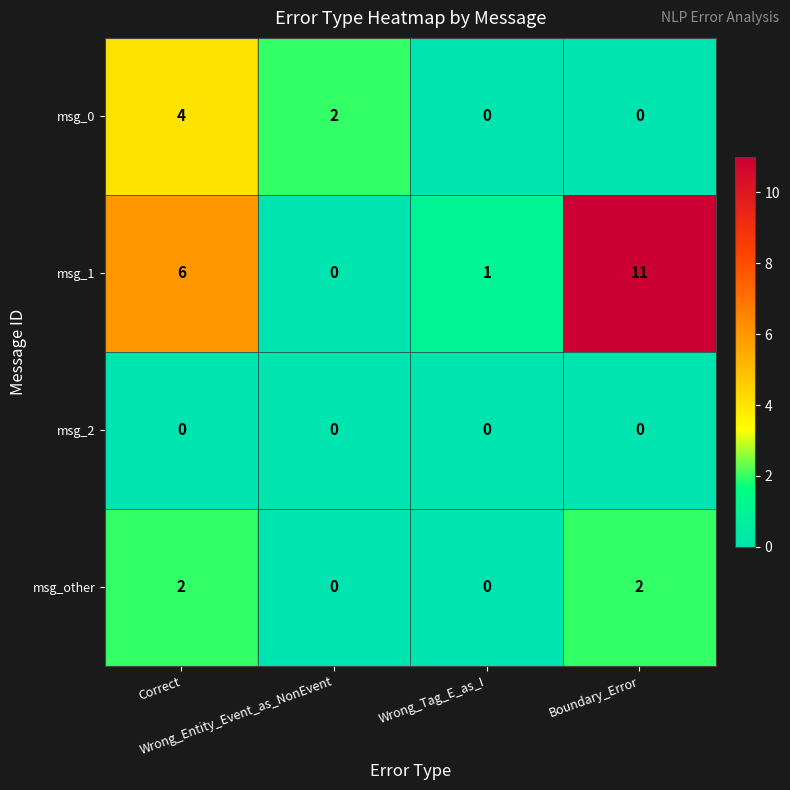

Which series has the widest spread of values?

msg_1